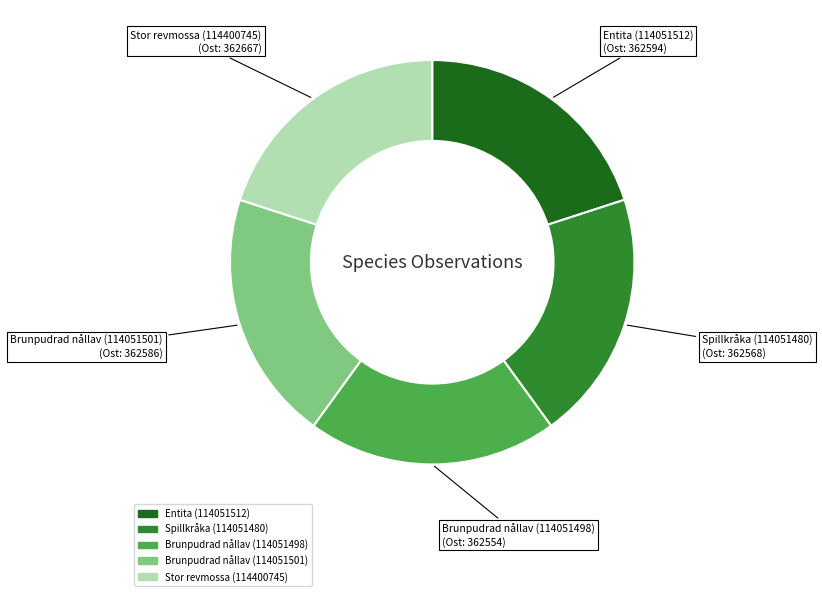

Is there a majority slice in this chart?

No